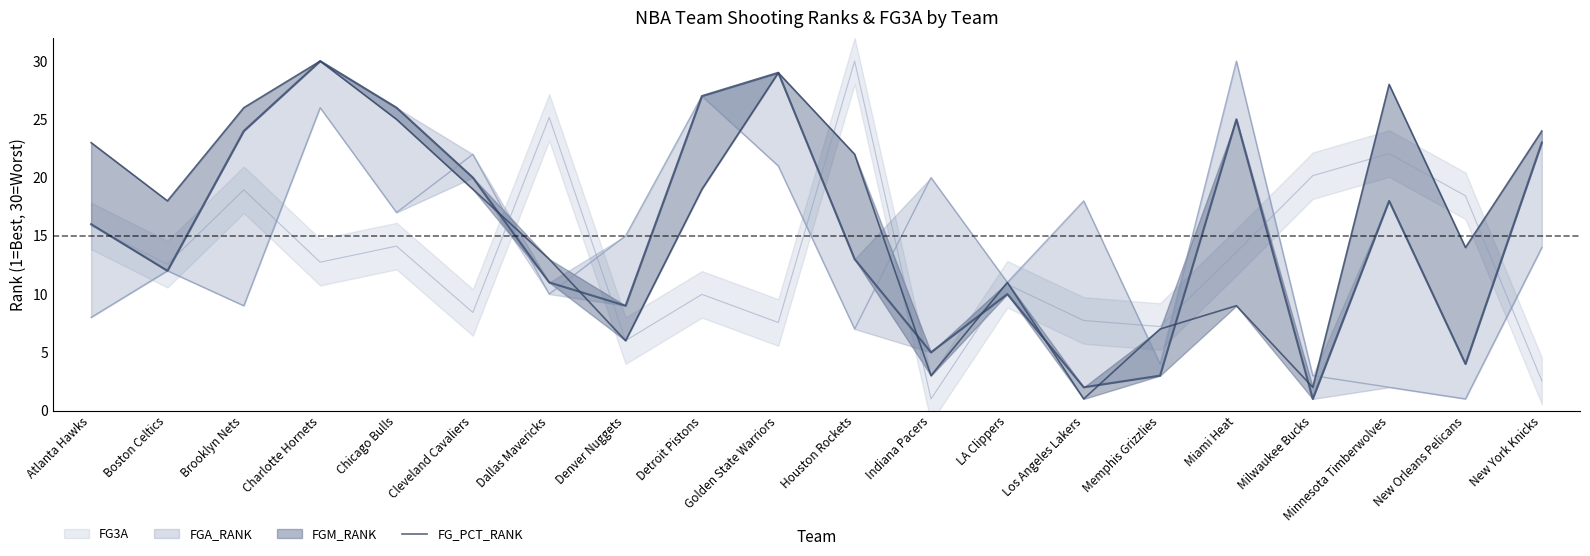

At which category does the chart reach its peak across all series?

Charlotte Hornets